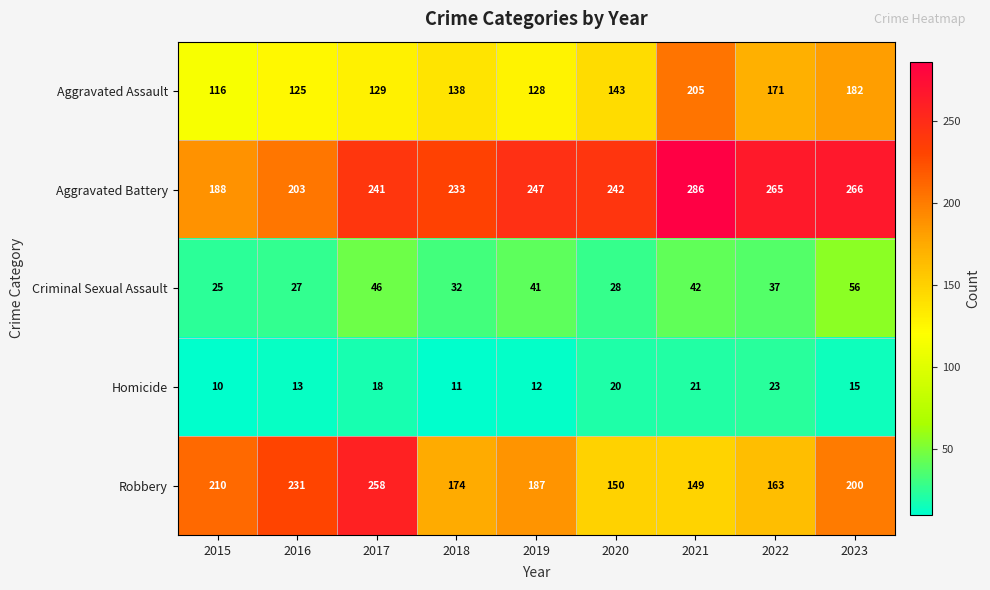

Which series has the largest range (max minus min)?

Robbery